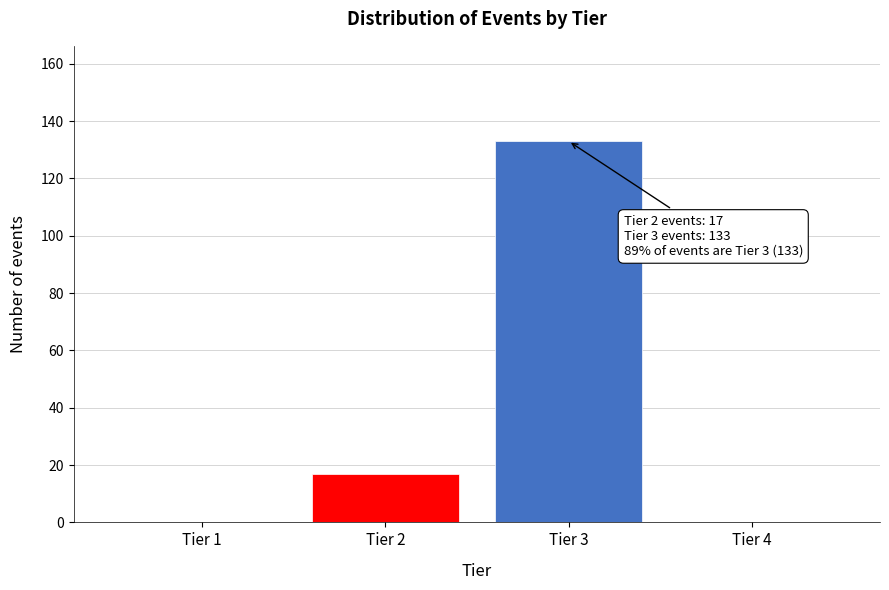

Reading left to right, extract all data points from this chart.

Tier 1=0	Tier 2=17	Tier 3=133	Tier 4=0